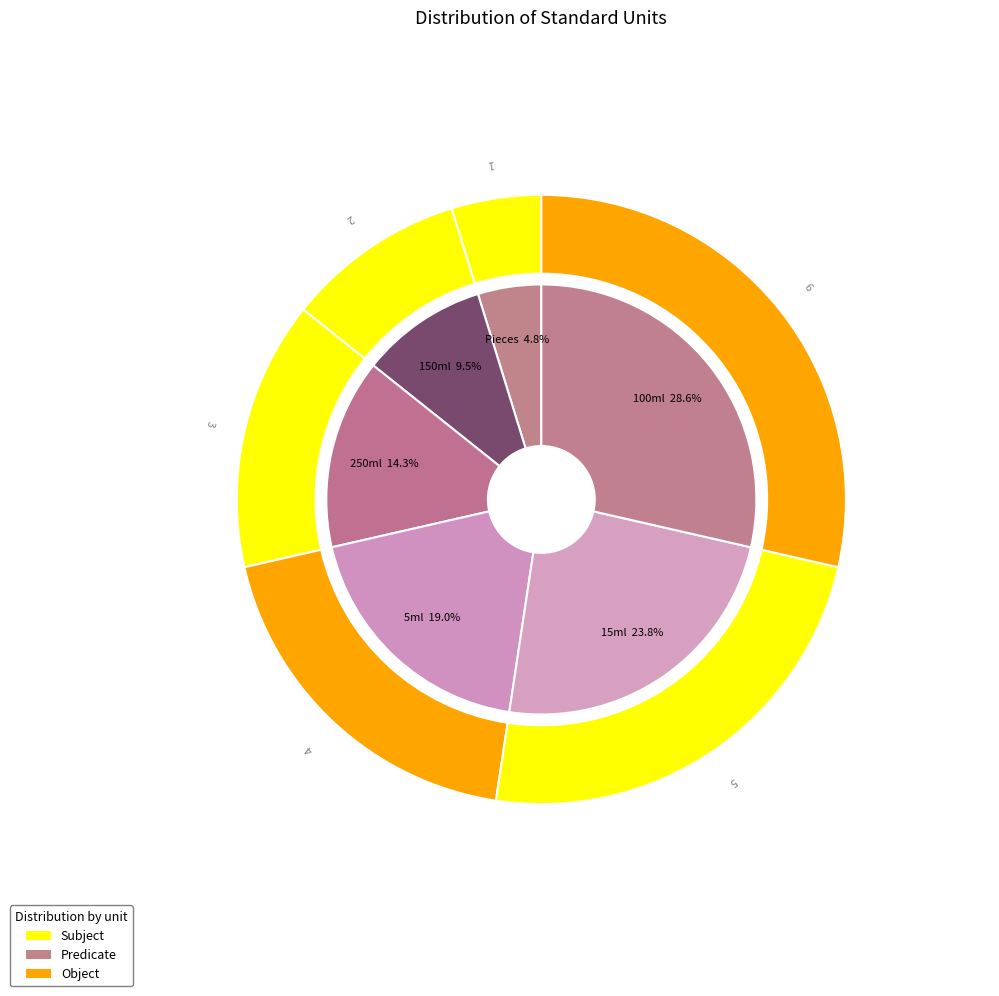

To the nearest percent, what percentage of the pie is Pieces?

5%